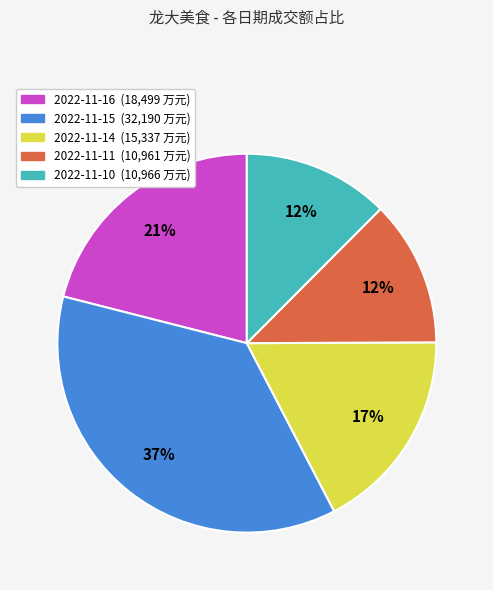

How many slices are in this pie chart?

5